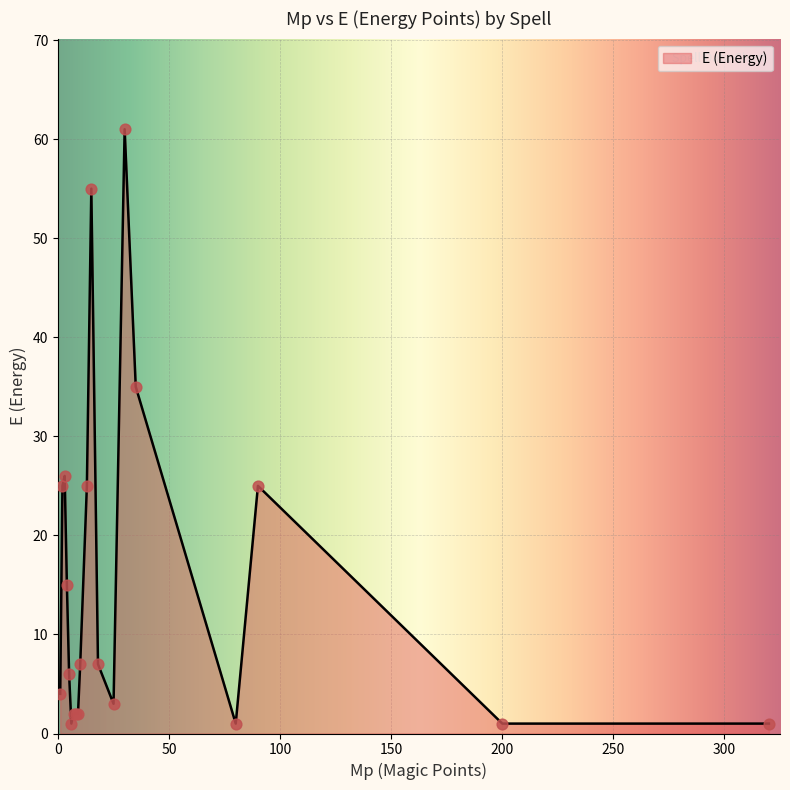

What is the difference between the maximum and minimum values?

60